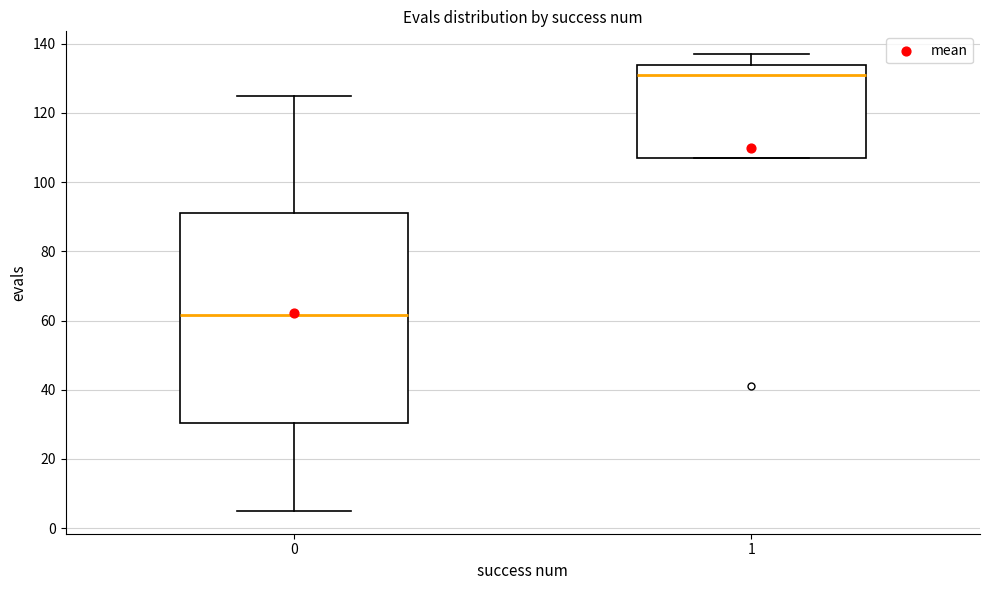

Reading left to right, read every box against the y-axis: the position of its median line, the range the box covers, and the ends of its whiskers. The values are not printed on the chart, so give them approximately, as read against the axis.

0: median 62, box 30 to 92, whiskers 6 to 126
1: median 132, box 108 to 134, whiskers 108 to 138